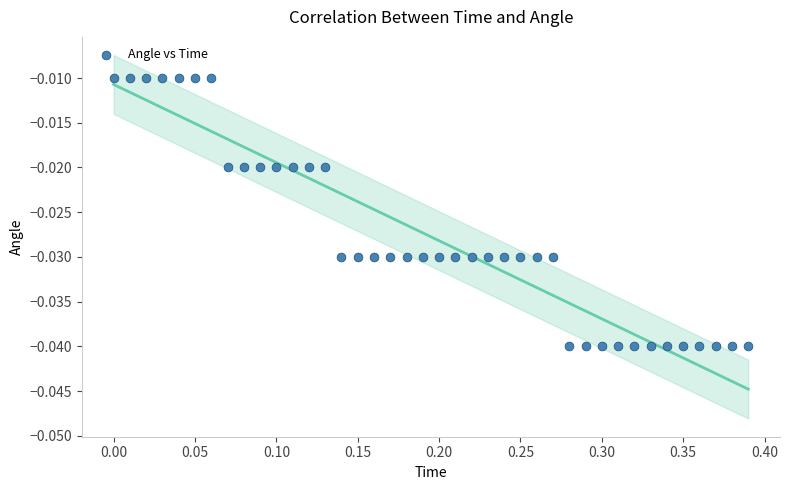

What is the range of X values (max minus min)?

0.4